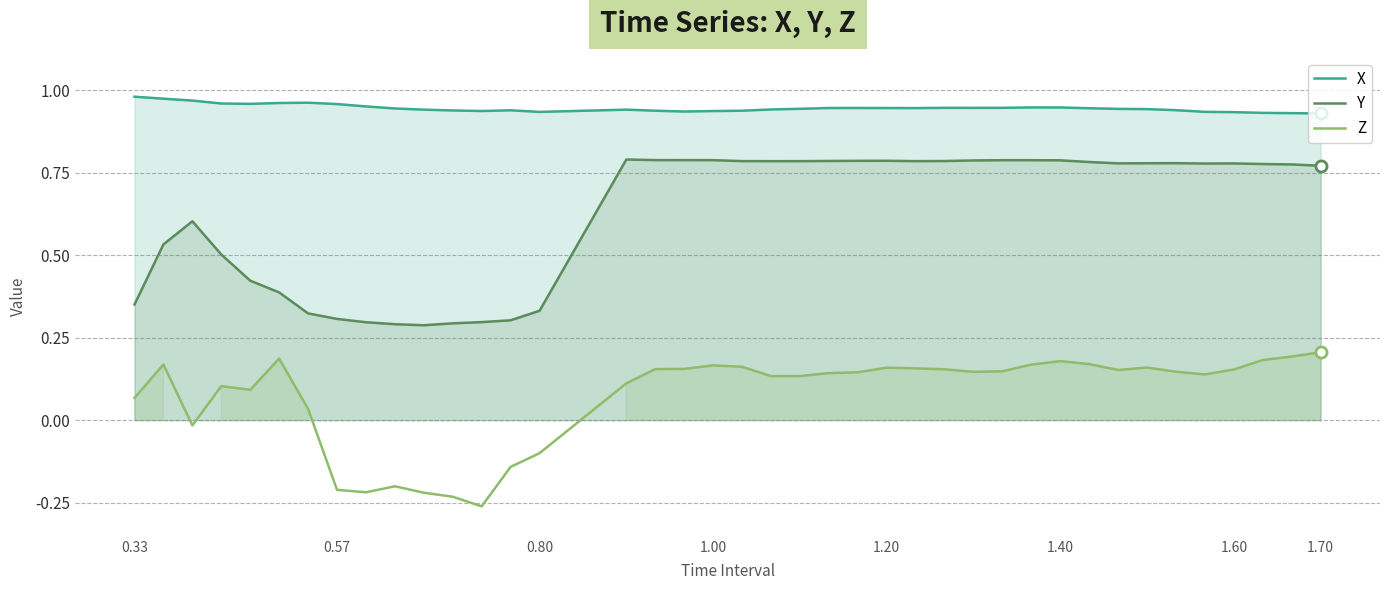

True or false: Z and Y intersect in this chart.

False